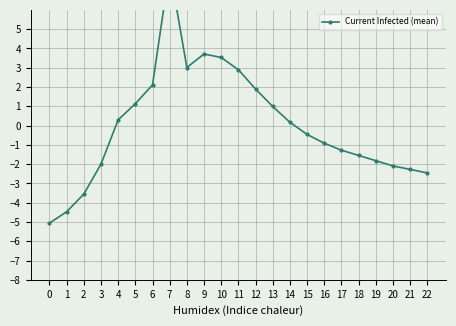

What is the sum of the values at 22 and 3?

-4.5